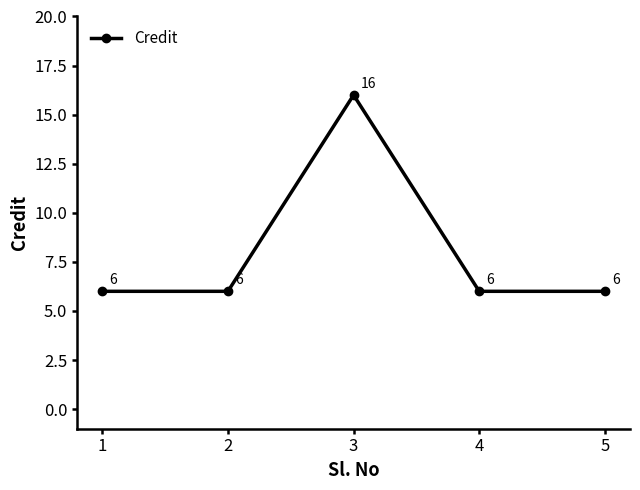

Read the value at 2.

6